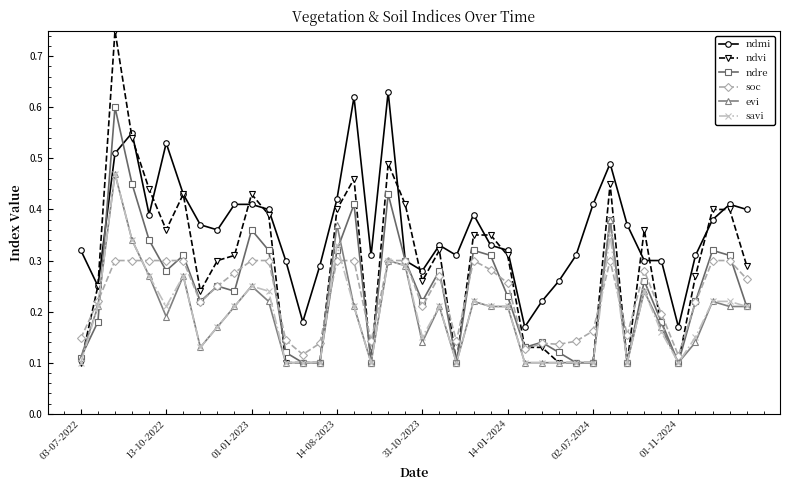

True or false: ndmi and ndvi cross at least once.

True